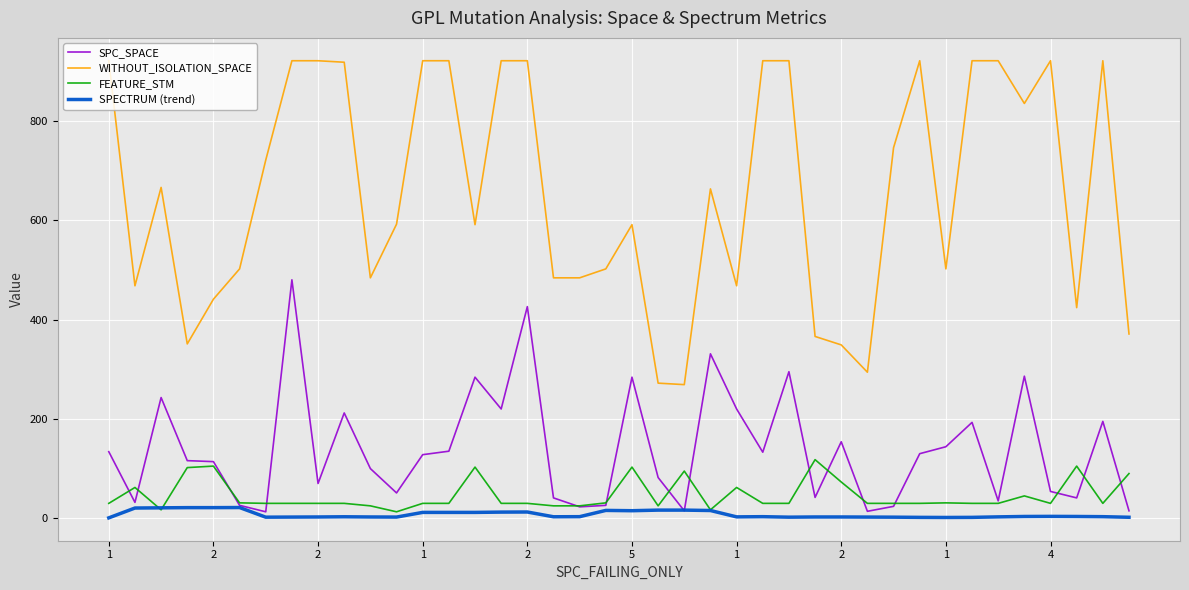

Which series has the largest range (max minus min)?

WITHOUT_ISOLATION_SPACE